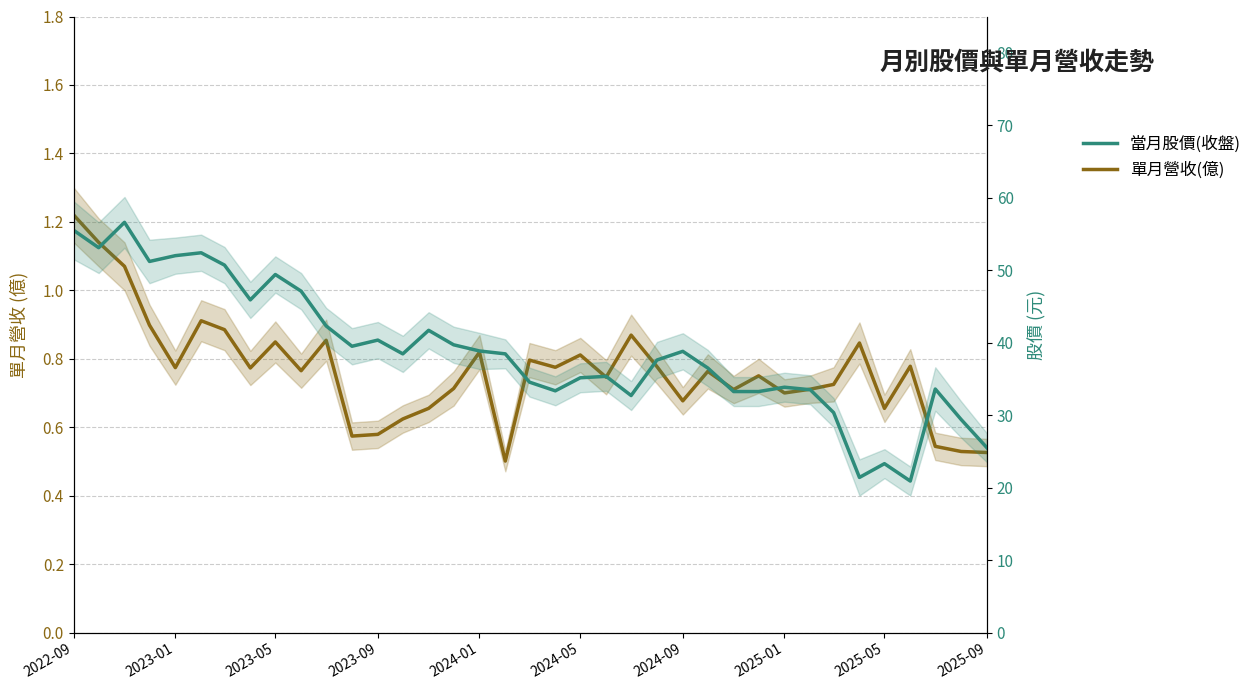

What is the difference between the 當月股價(收盤) values at 2023-09 and 2023-01?

11.6